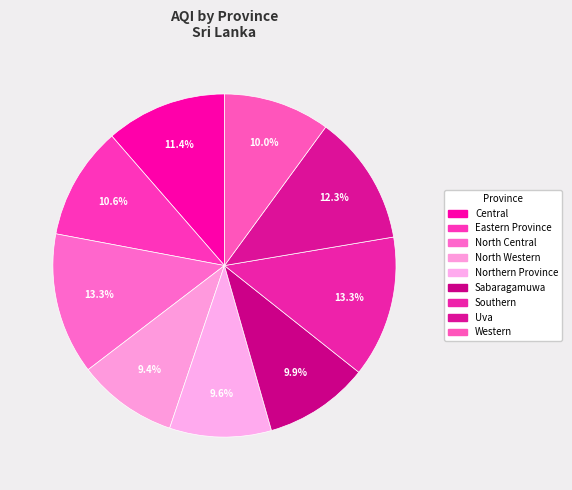

Which has a higher value, Southern or Eastern Province?

Southern